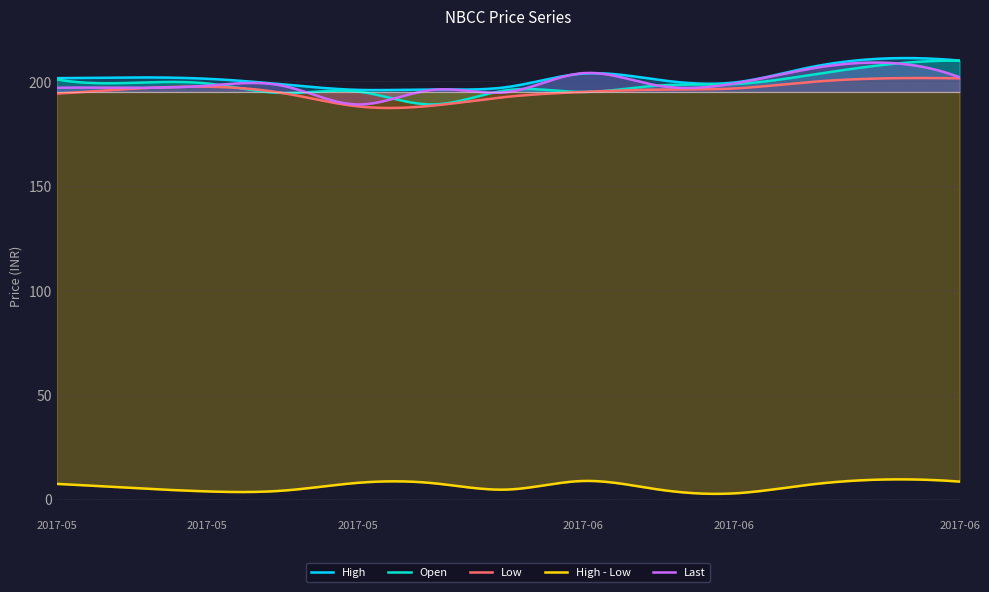

What position from the left is 2017-06-27?

13